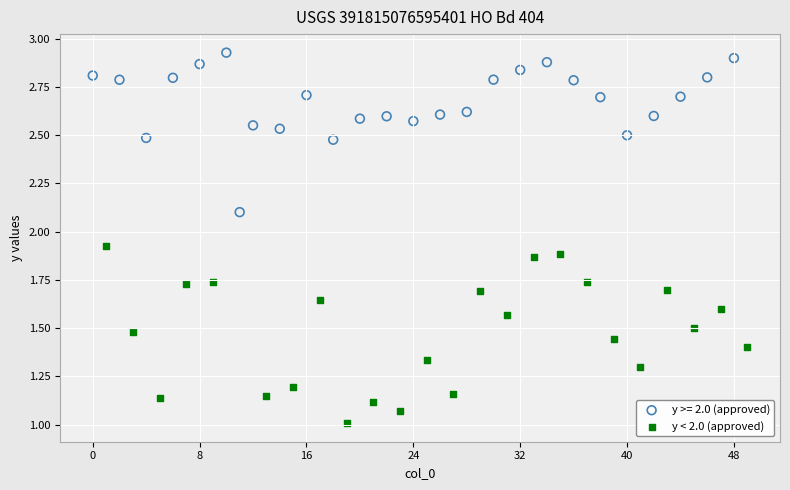

Which series contains the highest Y value?

y >= 2.0 (approved)